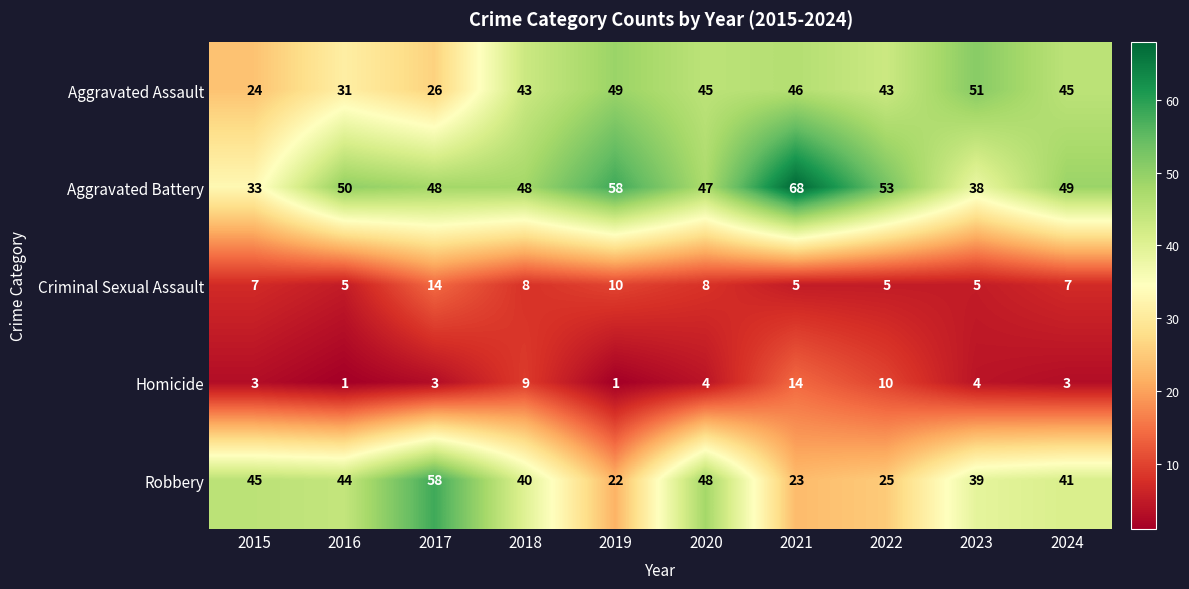

At which category is the sum across all series the highest?

2021